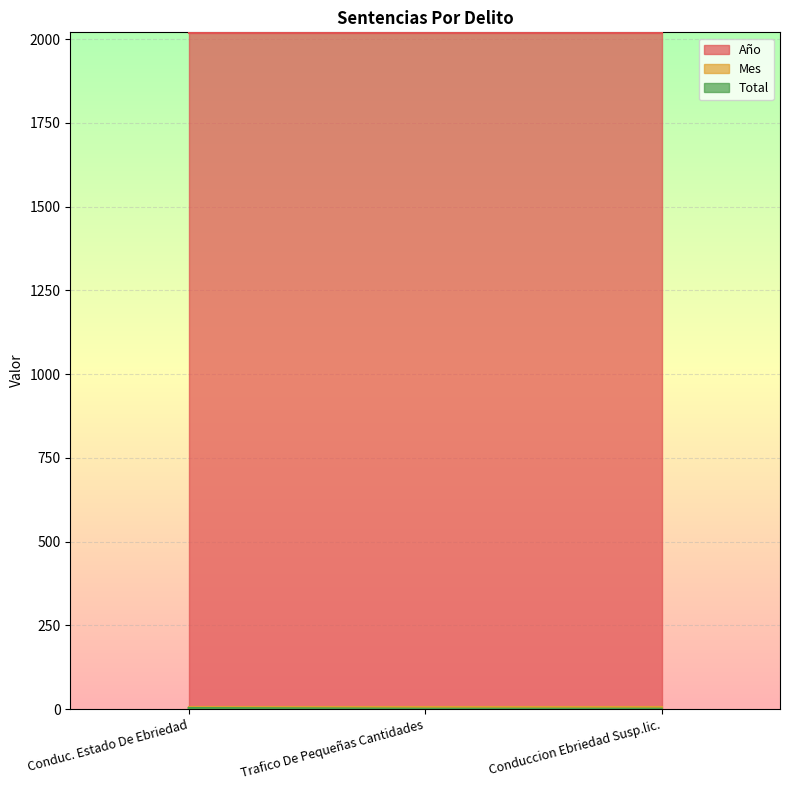

Is the value of Mes at Conduccion Ebriedad Susp.lic. greater than the value of Total at Conduc. Estado De Ebriedad?

Yes